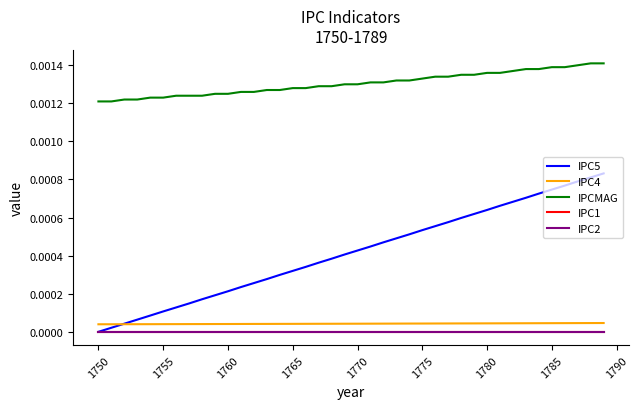

At how many categories does at least one series exceed 0?

40